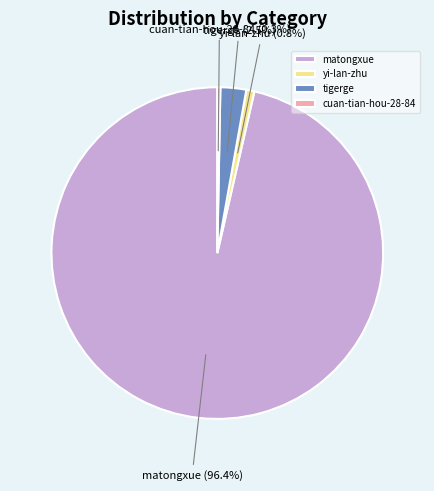

Which category has the biggest portion of the pie?

matongxue